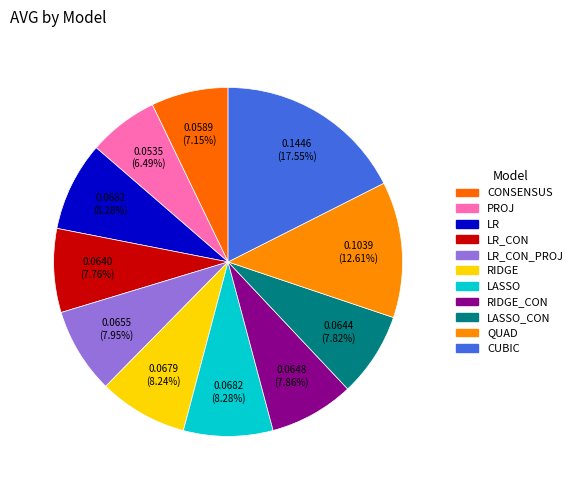

Which category has the biggest portion of the pie?

CUBIC